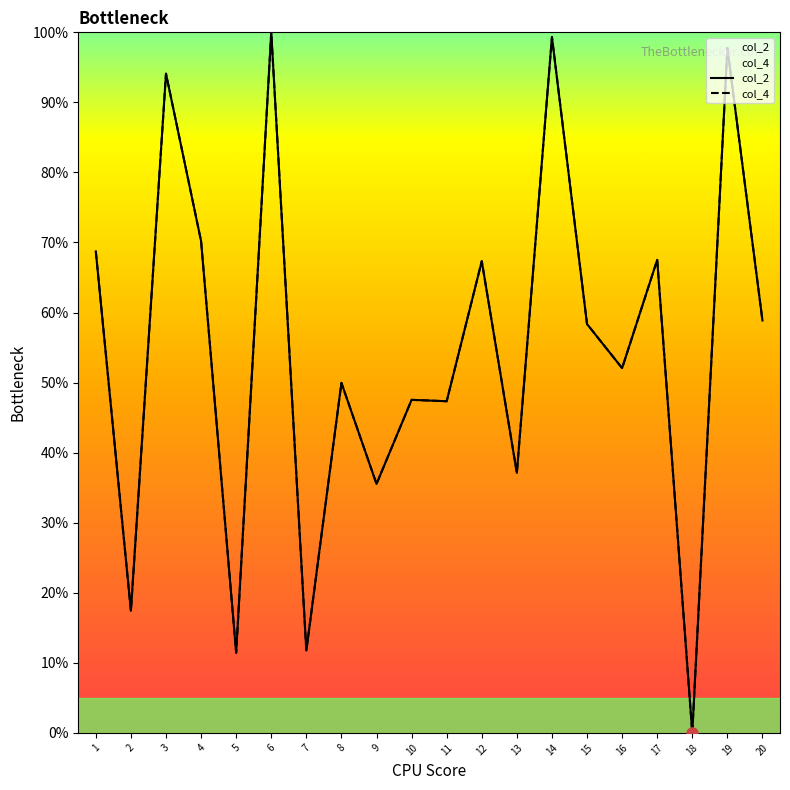

What is the difference between the maximum and second lowest values in the col_2 series?

88.6